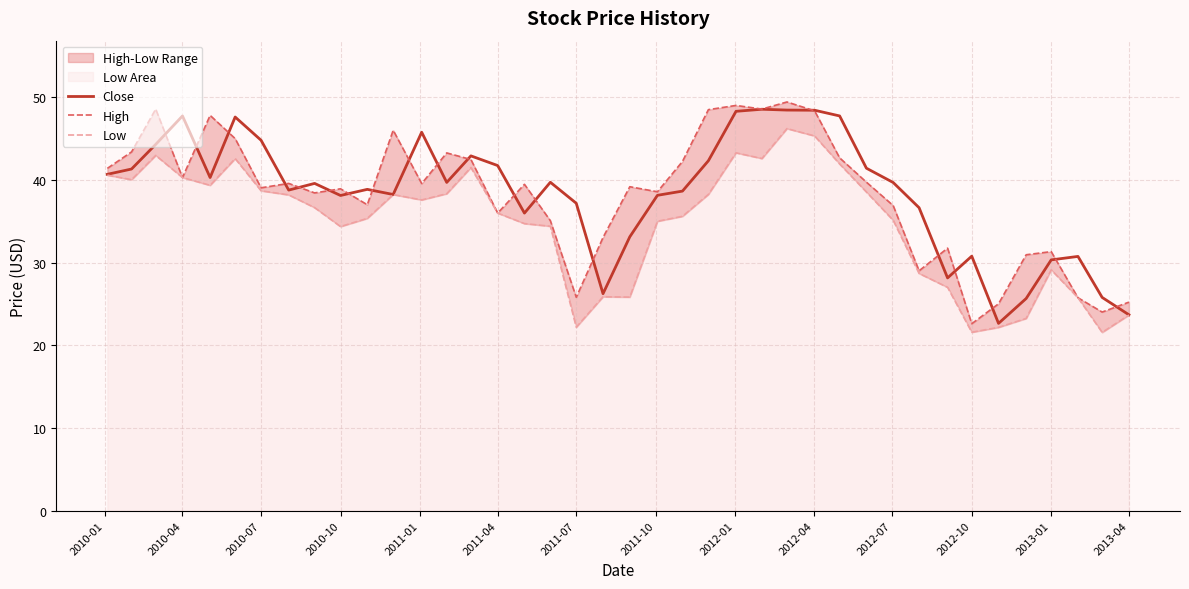

The Close series shows 15.4 at 2013-04. True or false?

False